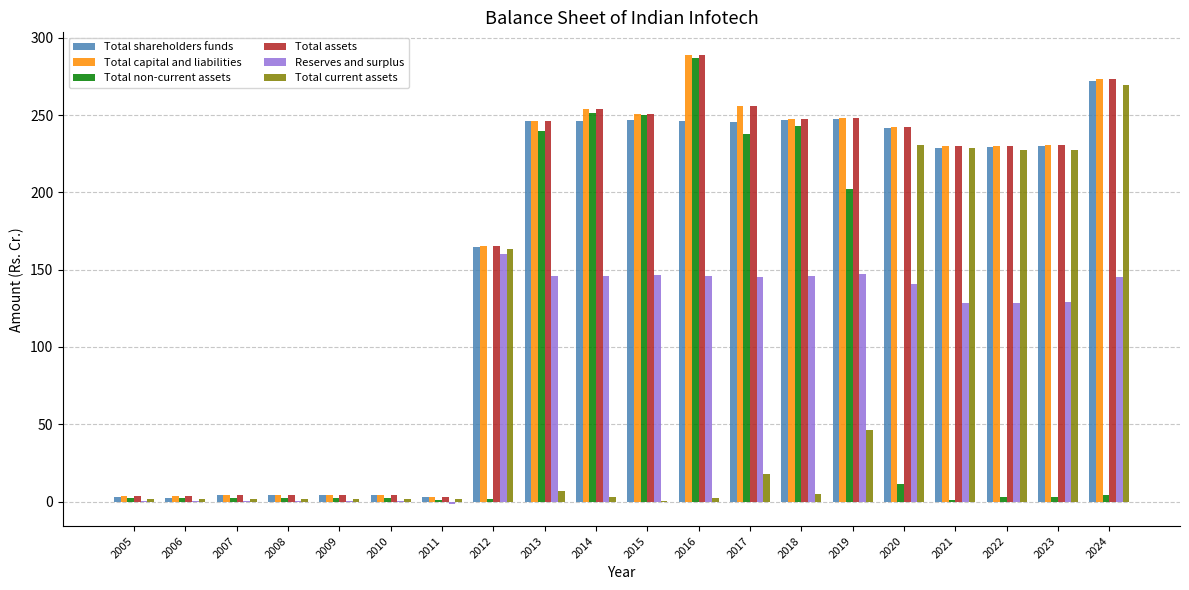

What is the highest value of the Reserves and surplus series?

160.4